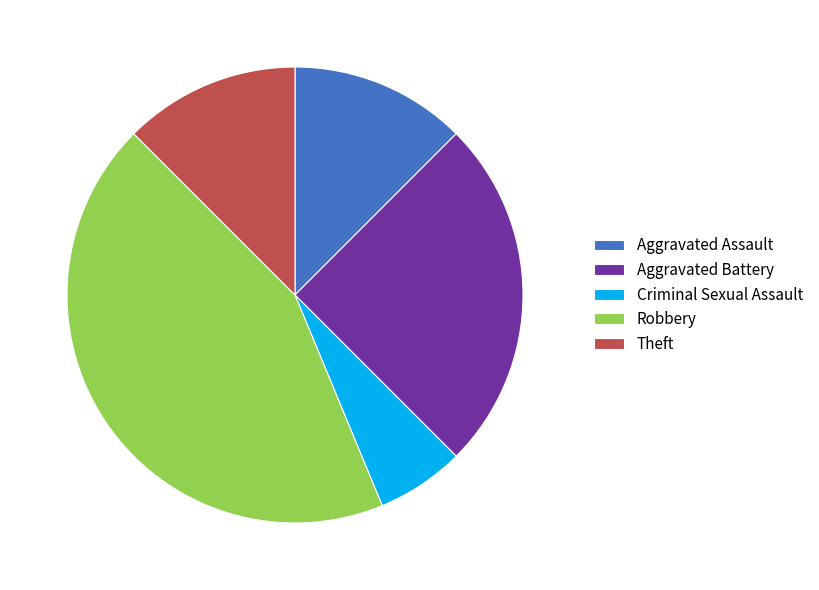

Combined, do Theft and Robbery account for over 50%?

Yes